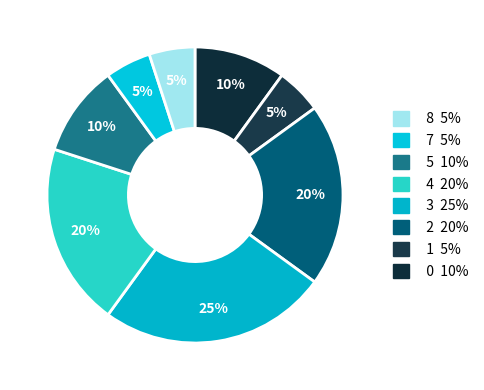

Count the number of slices in the pie.

8